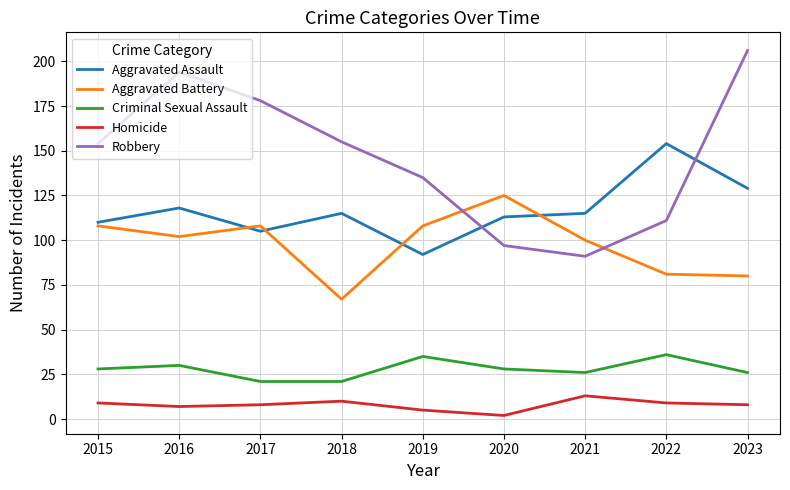

In Homicide, how many points are lower than both neighbors (excluding endpoints)?

2